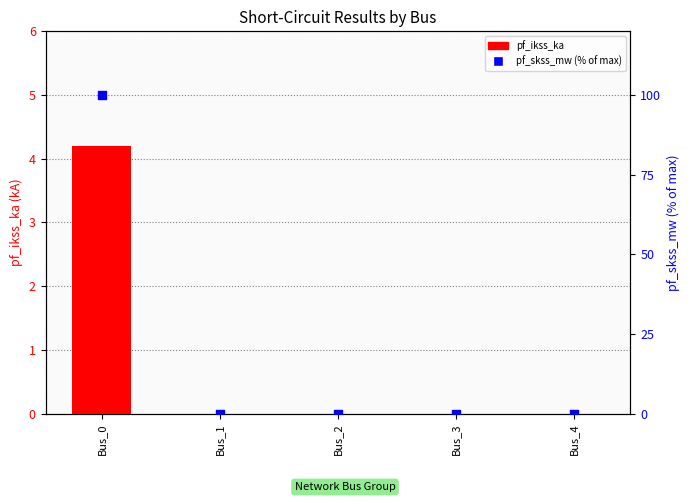

What are all the series names shown in the legend?

pf_ikss_ka, pf_skss_mw (% of max)